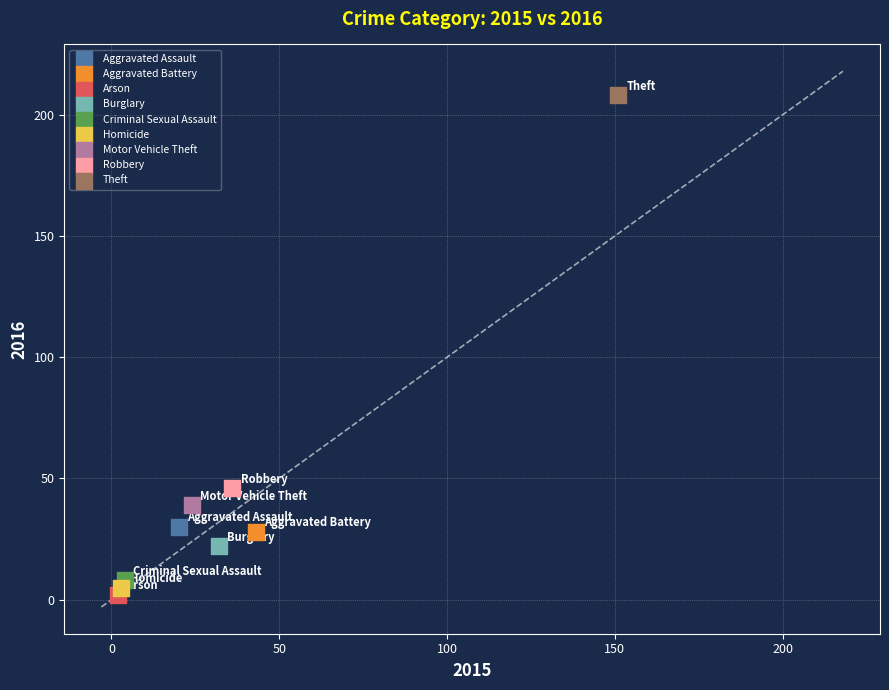

Which series contains the highest Y value?

Theft